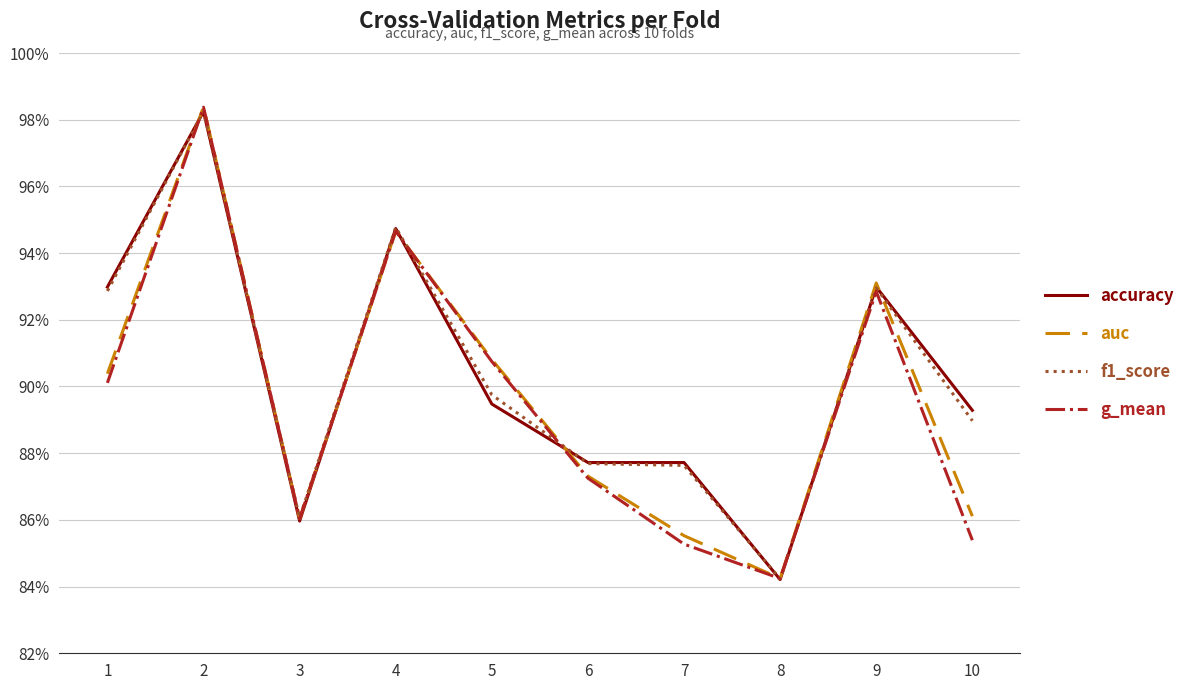

At which category is the sum across all series the highest?

2